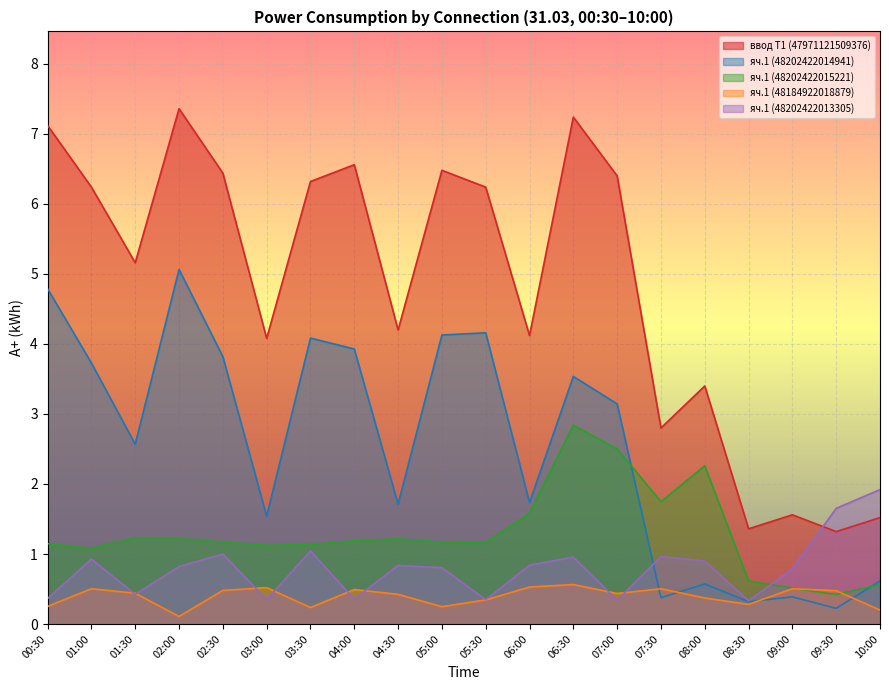

Where is яч.1 (48202422014941) nearest to the value 2?

06:00